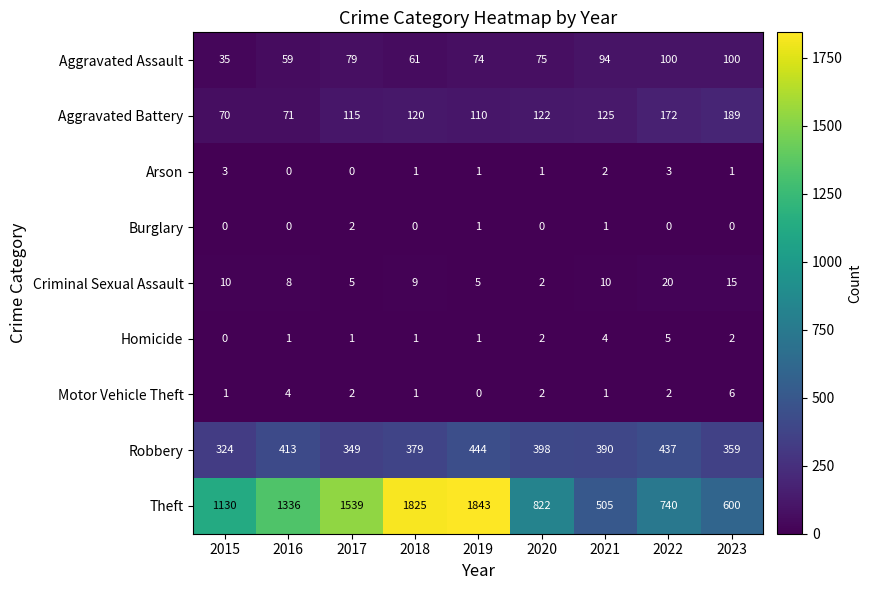

What value does the Aggravated Battery series have at 2021?

125